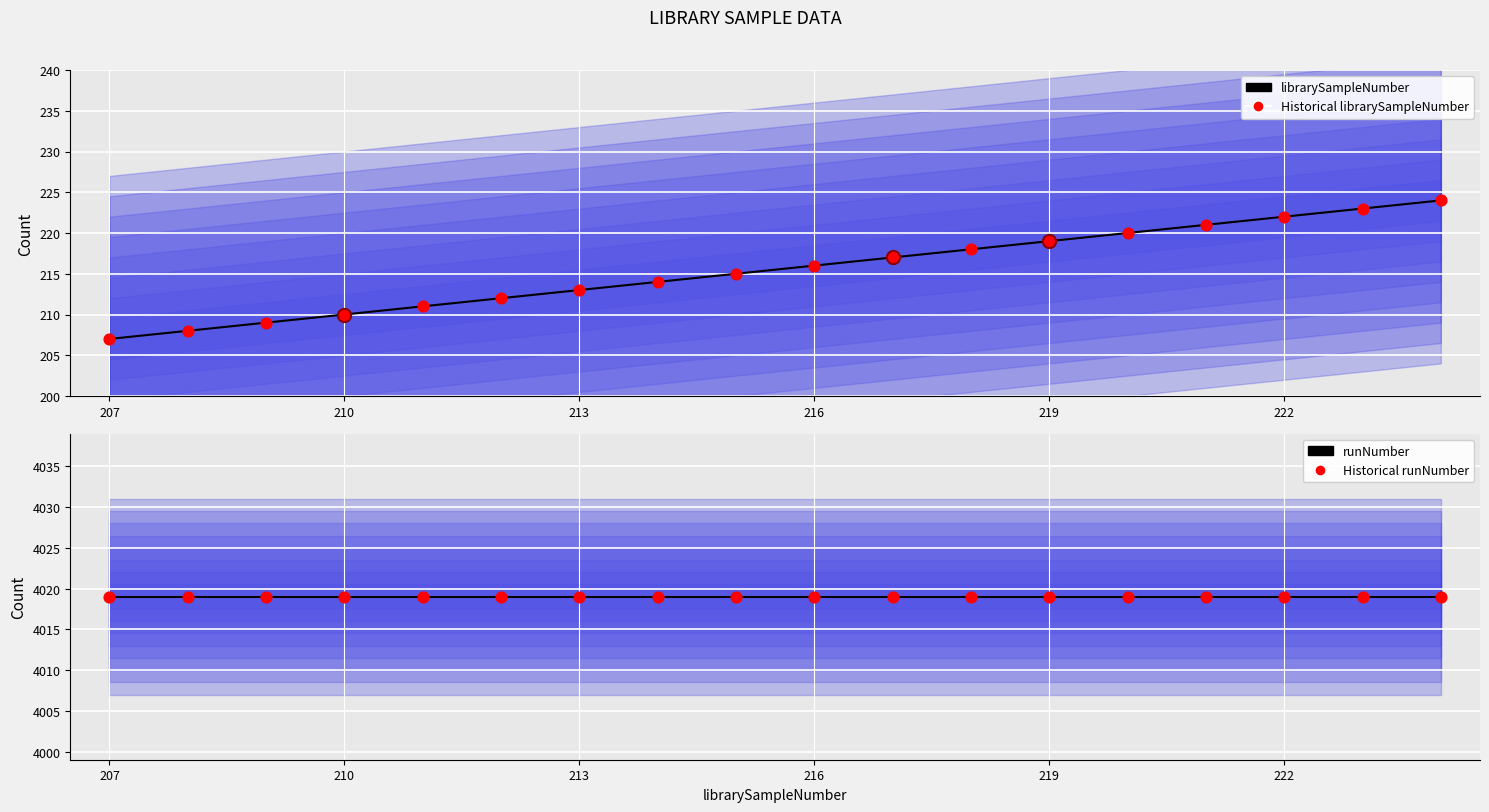

Which series reaches the minimum Y coordinate?

librarySampleNumber